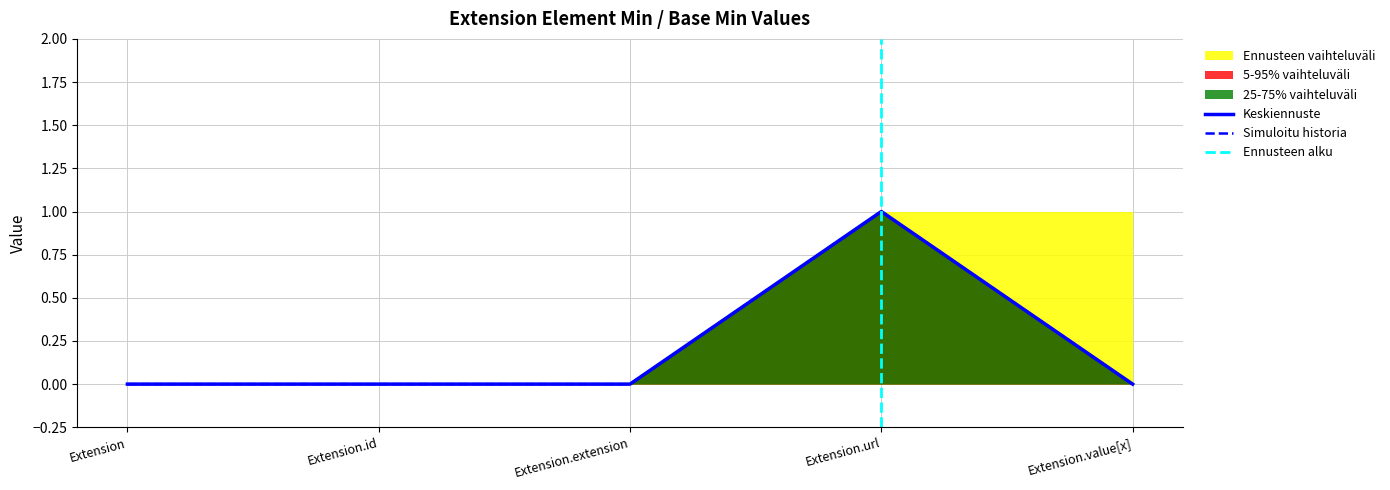

At which label does Base Min reach its peak?

Extension.url